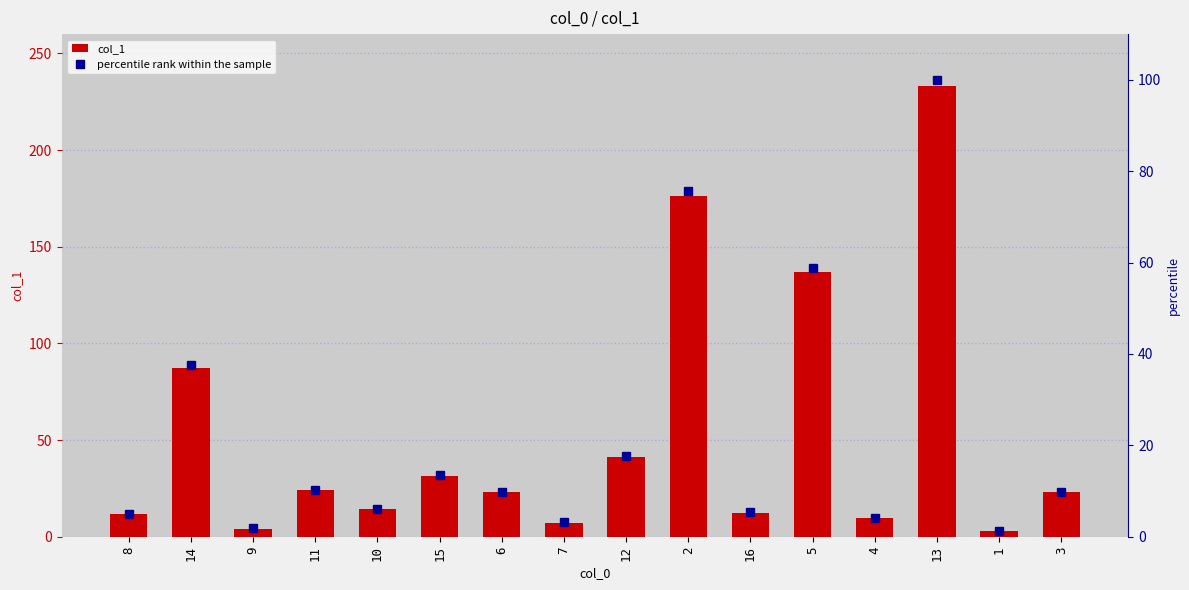

What is the difference between the maximum and minimum values in the percentile rank within the sample series?

98.7